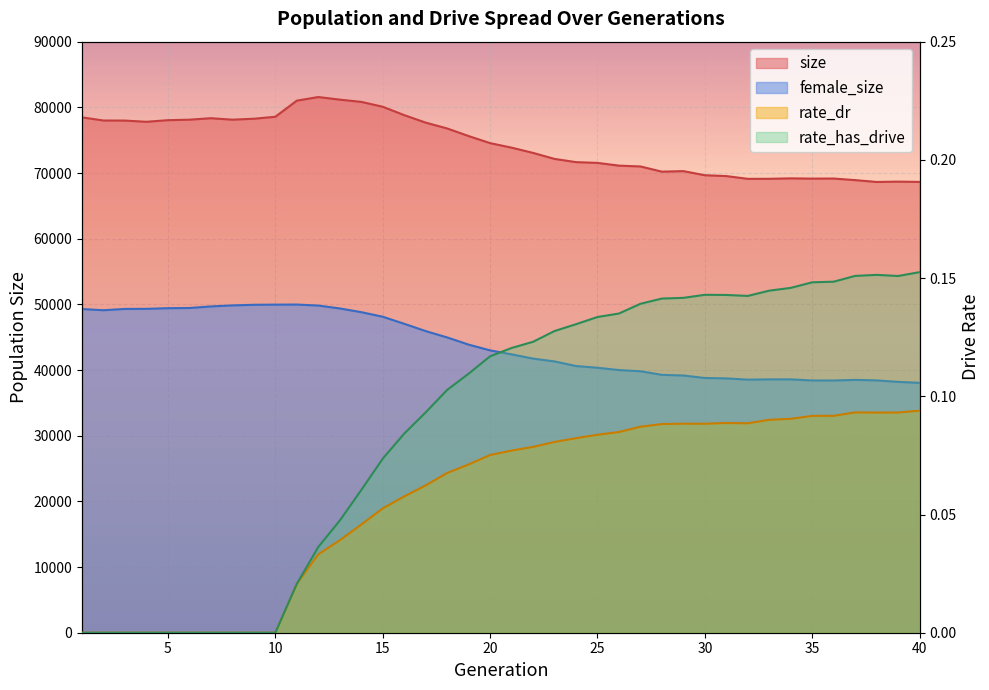

True or false: female_size and rate_has_drive cross at least once.

False